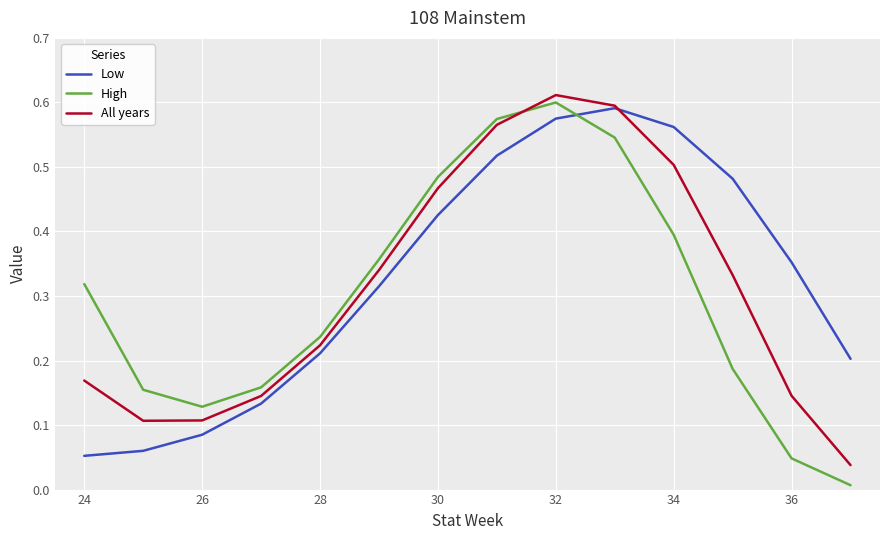

True or false: Low and High intersect in this chart.

True